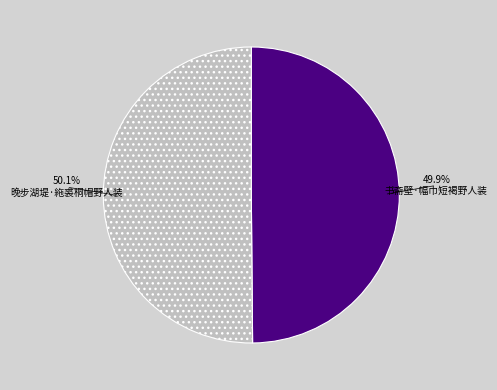

To the nearest percent, what is the average slice percentage?

50%